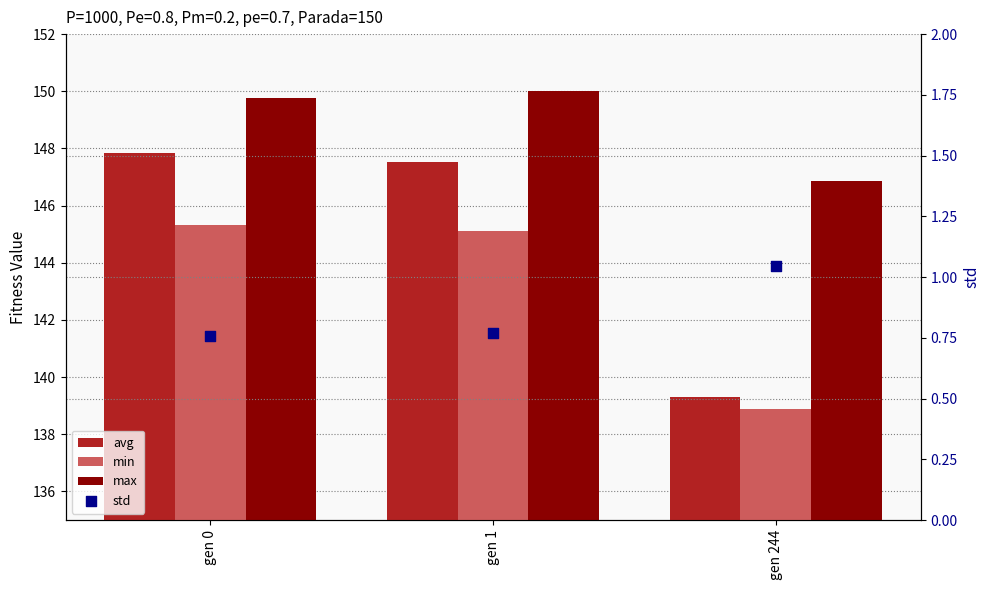

Which series reaches the maximum Y coordinate?

max